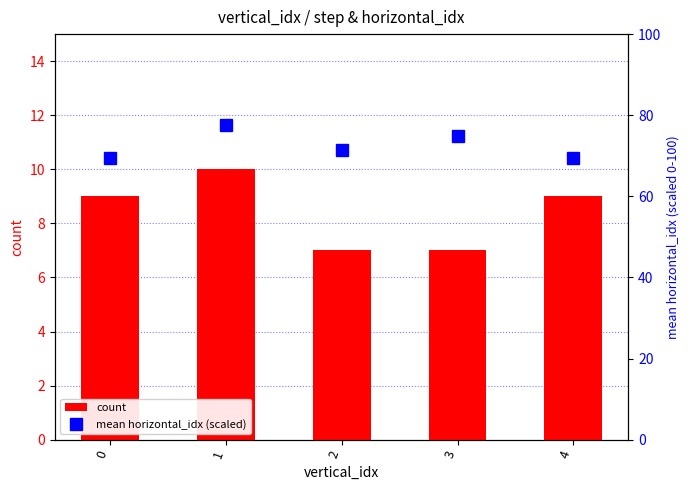

What is the difference between the maximum and minimum values in the mean horizontal_idx (scaled) series?

8.0